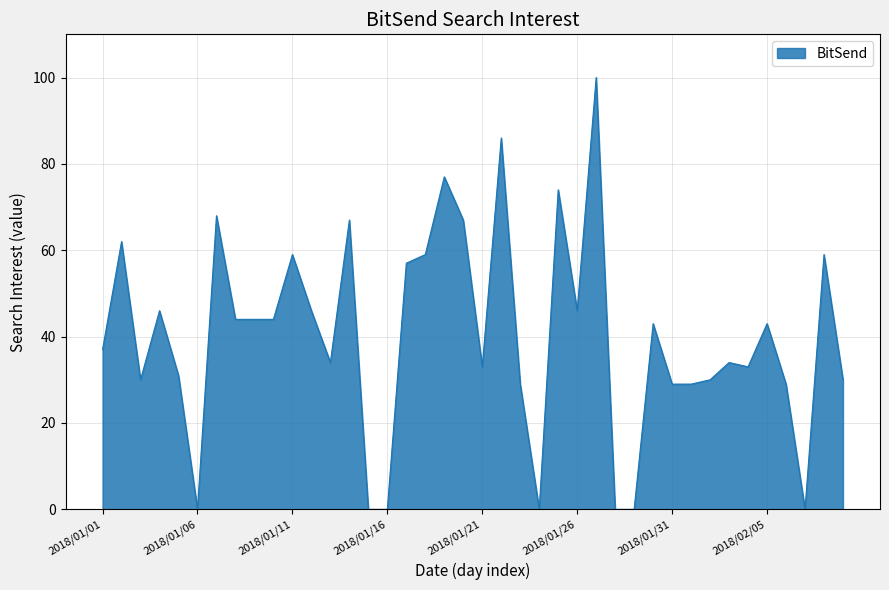

What is the maximum value shown in the chart?

100